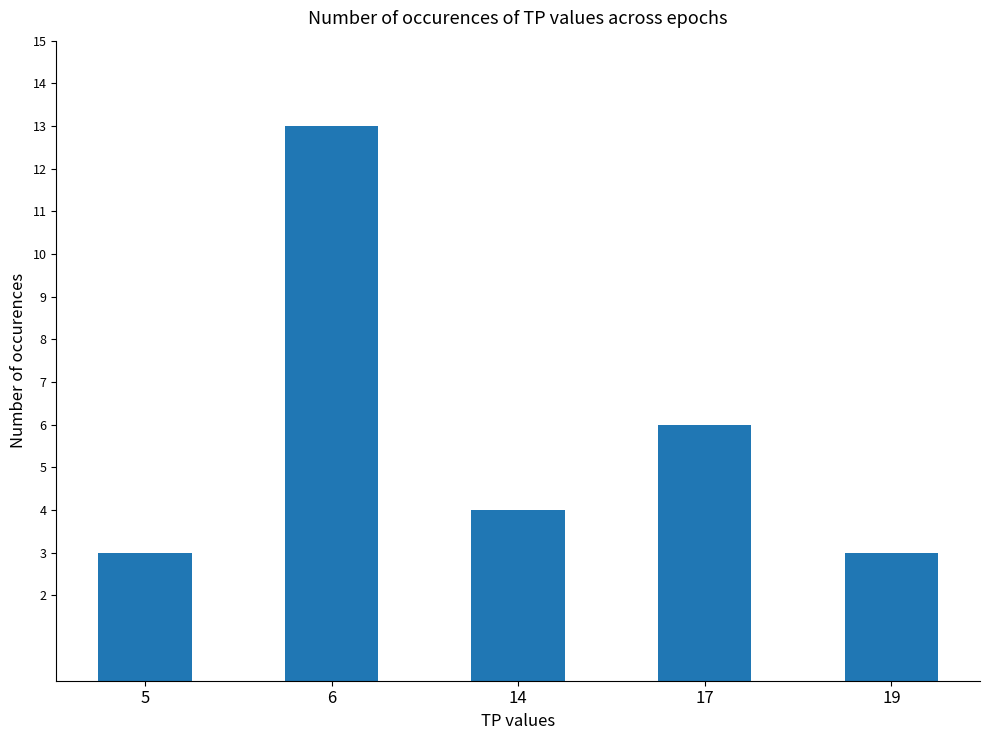

What is the change in value from 14 to 19?

-1